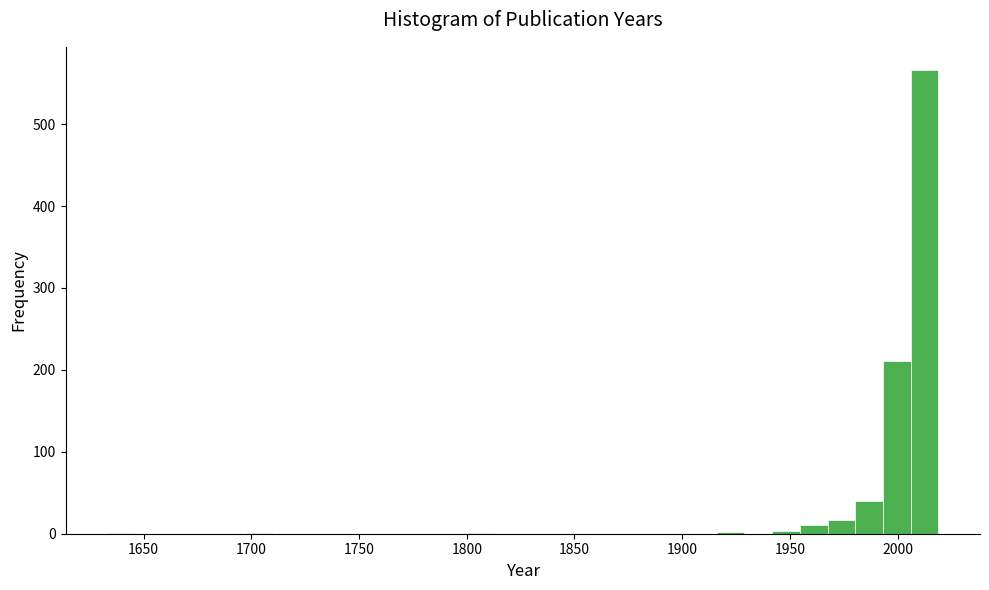

Around what value on the x-axis is the tallest bar? Give the approximate position of its centre, as read against the axis.

2015